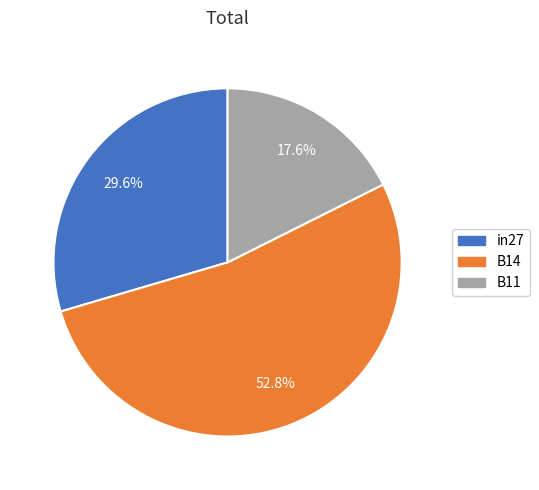

To the nearest percent, what percentage of the pie is B11?

18%